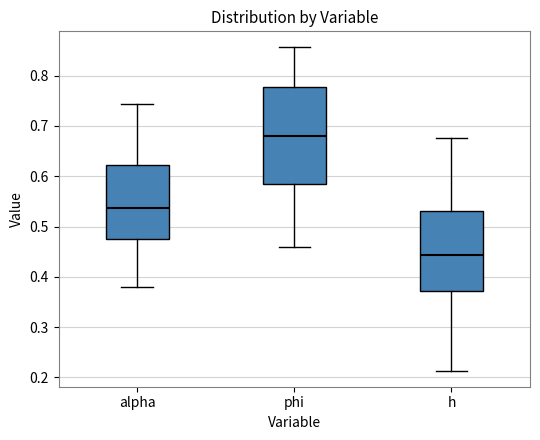

Which box's median line is the lowest?

h